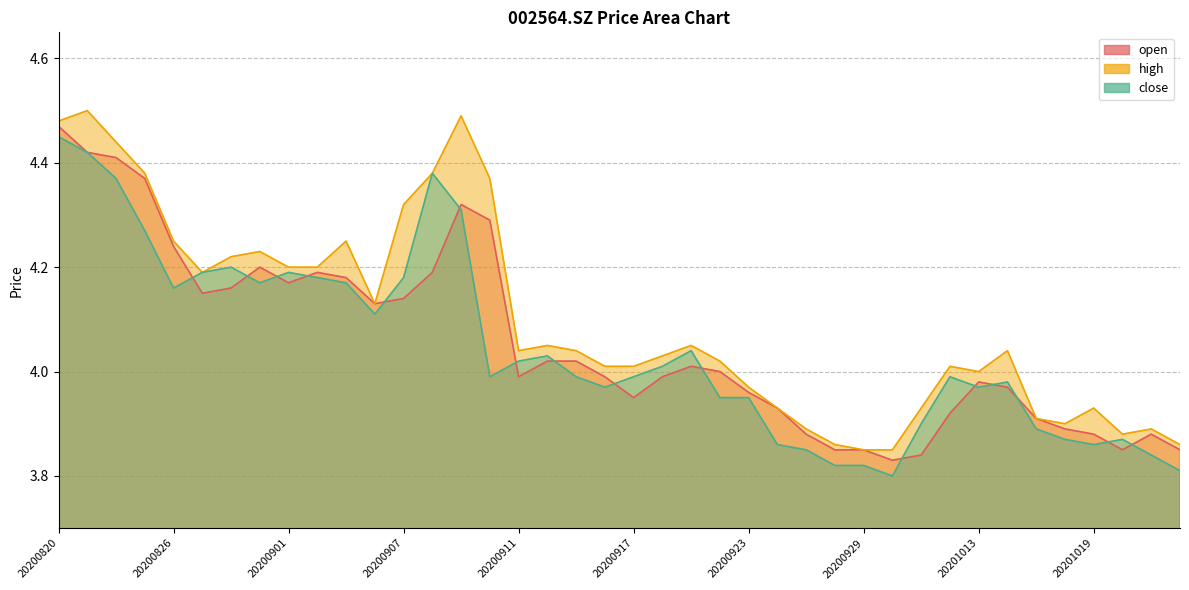

Count the number of categories in the chart.

40